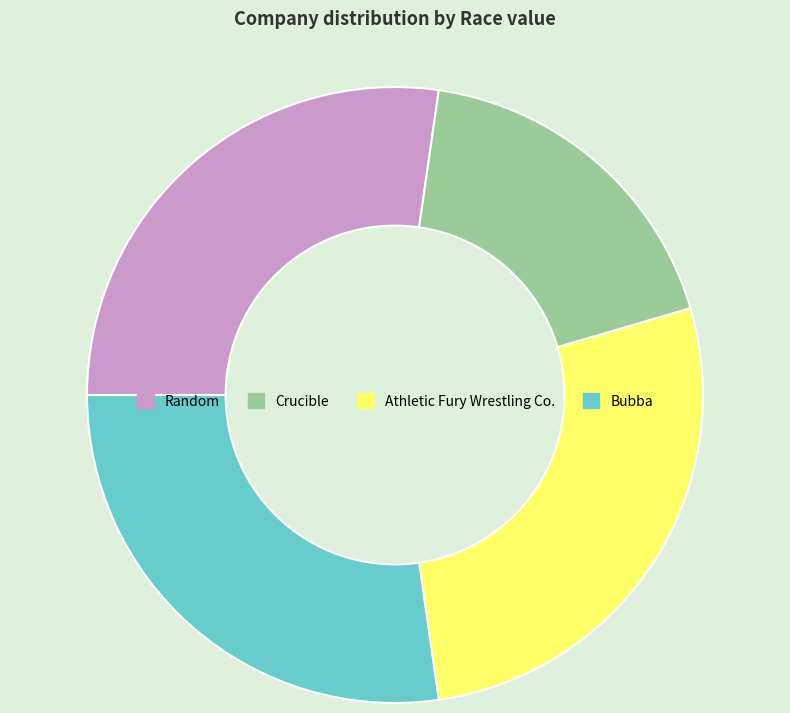

Which has a higher value, Crucible or Bubba?

Bubba